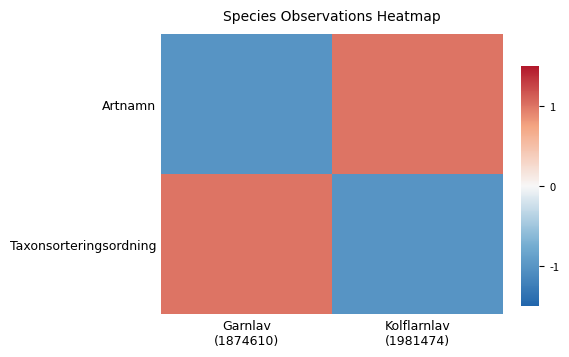

What is the smallest value displayed?

-1